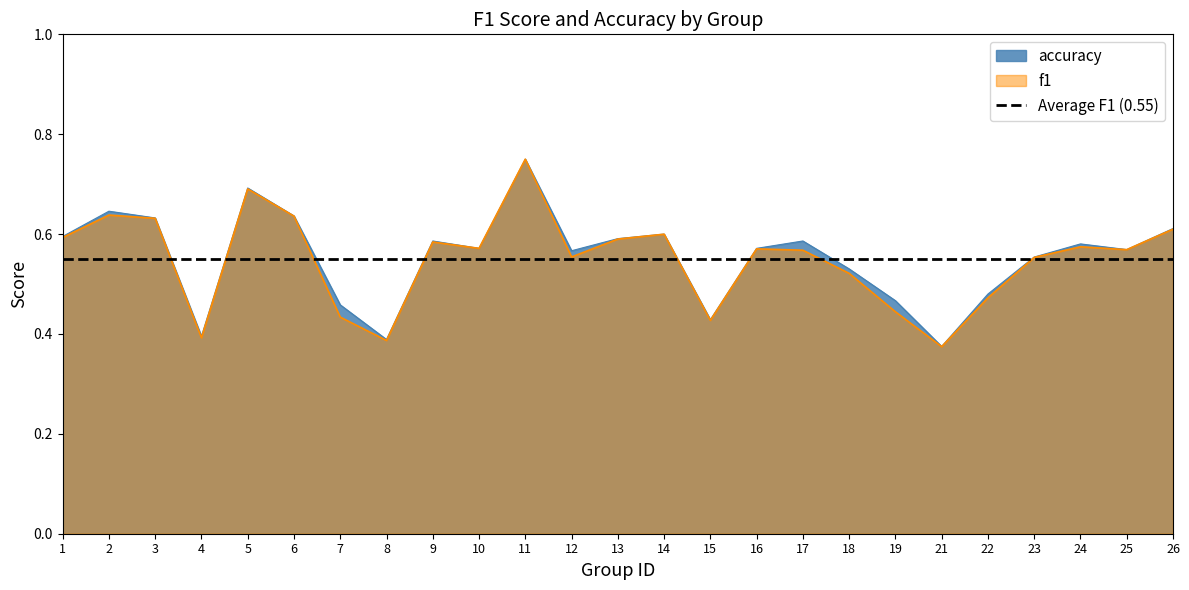

Is the value of f1 at 23 greater than the value of accuracy at 6?

No